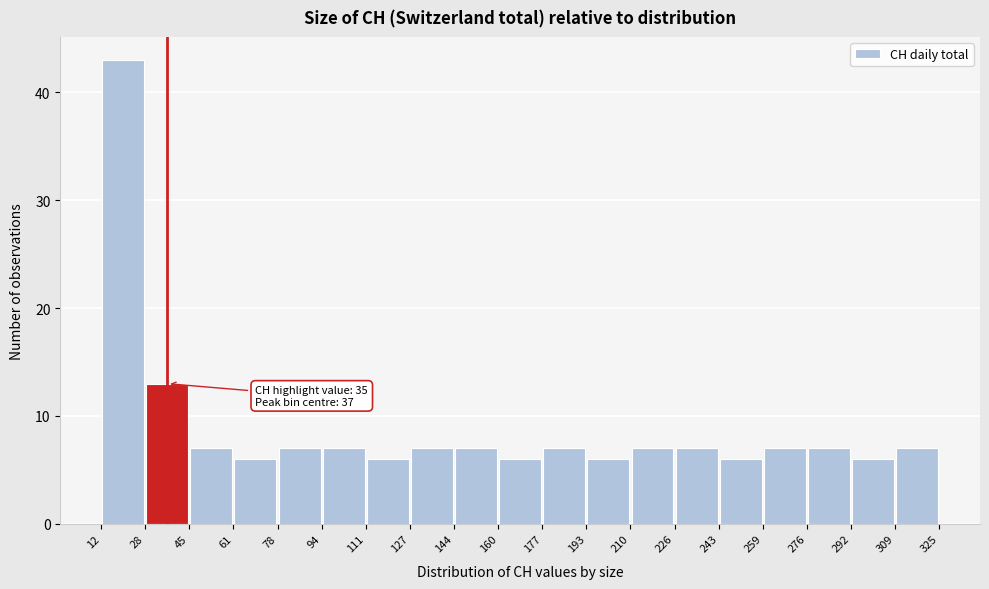

Over which range of the x-axis is the bar tallest?

12 to 28